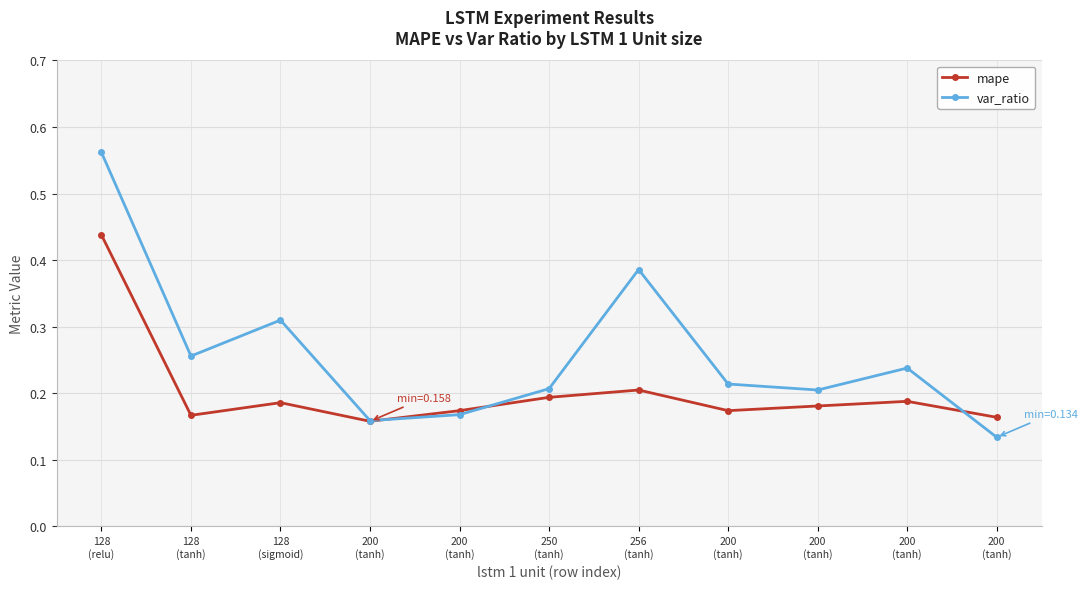

How many lines are shown in the chart?

2